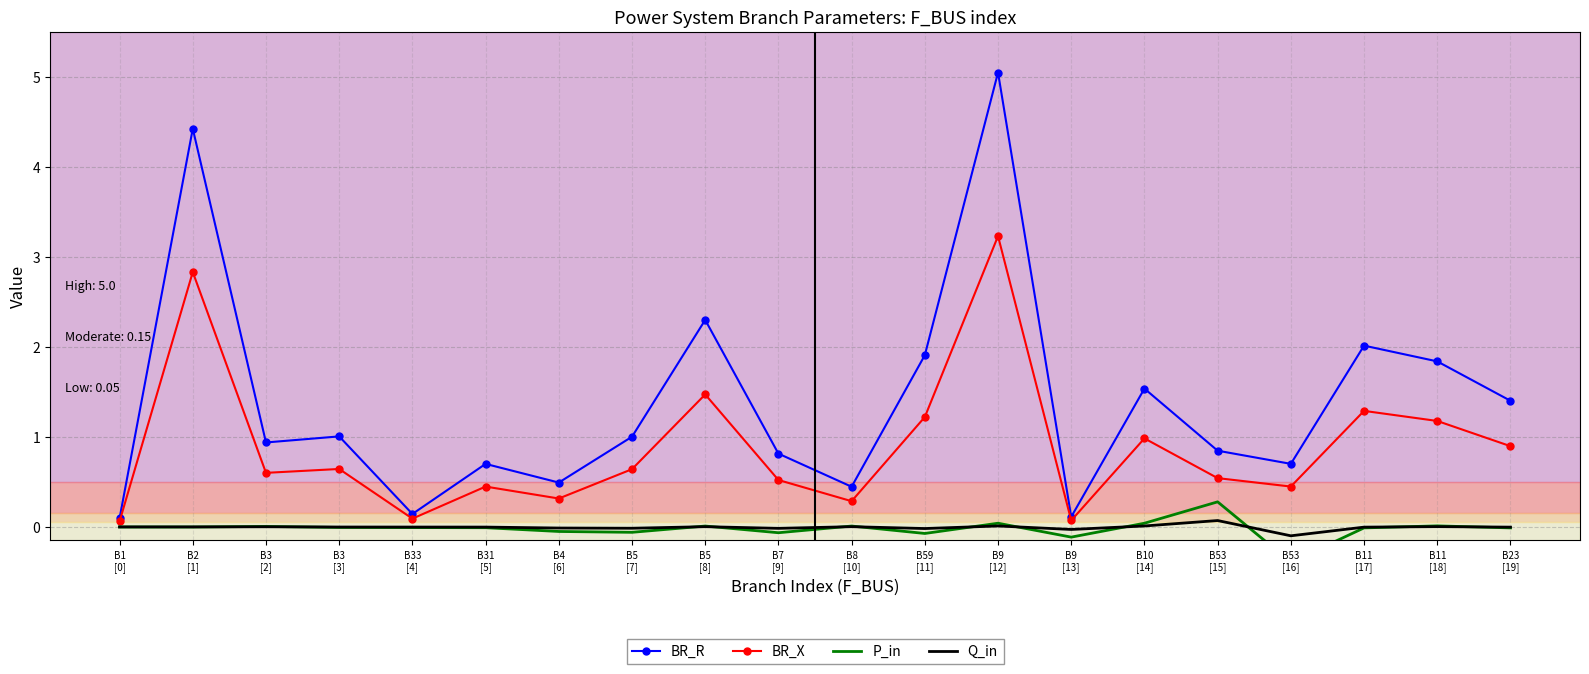

At which category does P_in reach its first local peak?

B3
[2]